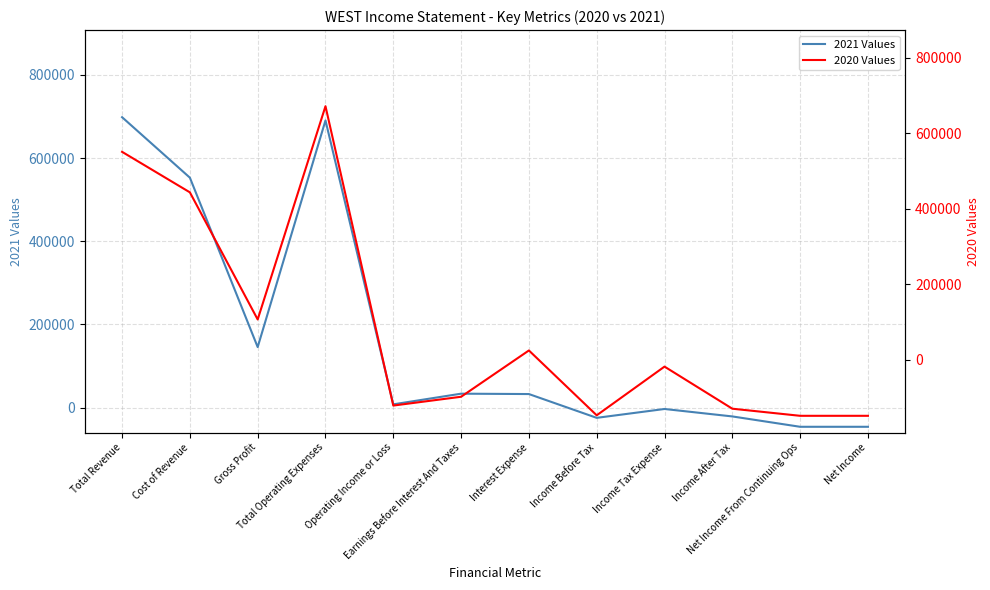

True or false: 2021 Values and 2020 Values intersect in this chart.

False